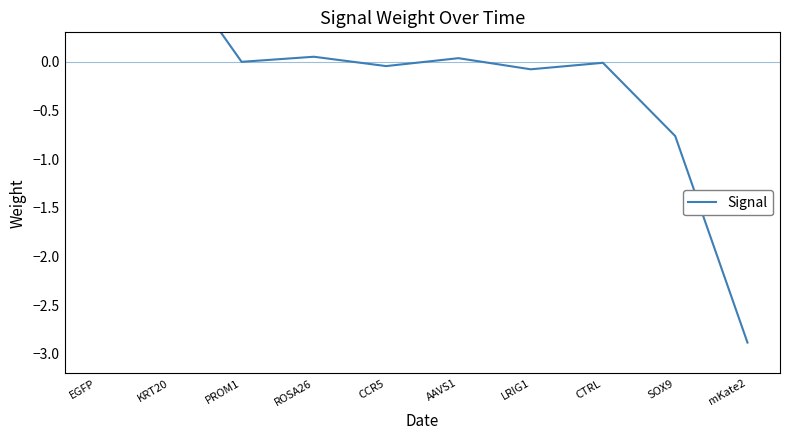

How many points are higher than both their immediate neighbors (excluding endpoints)?

3